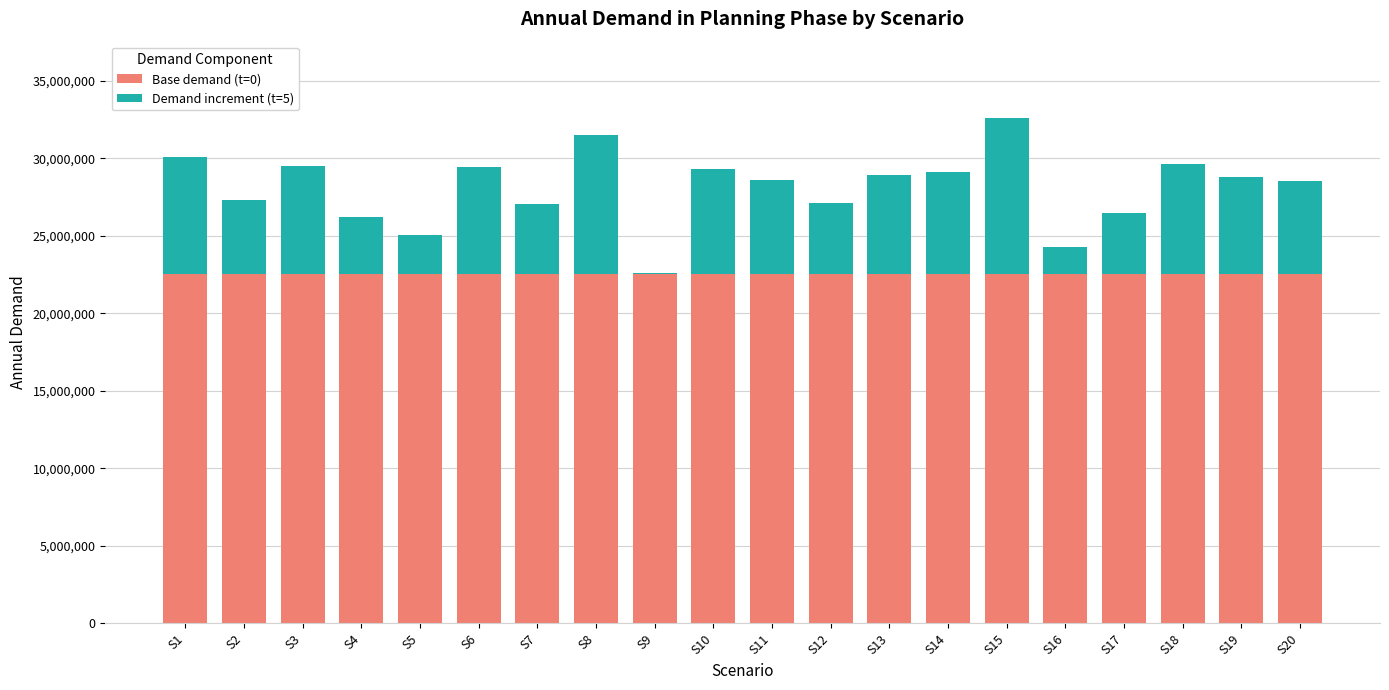

The value of Demand increment (t=5) at S8 is 4907677. True or false?

False